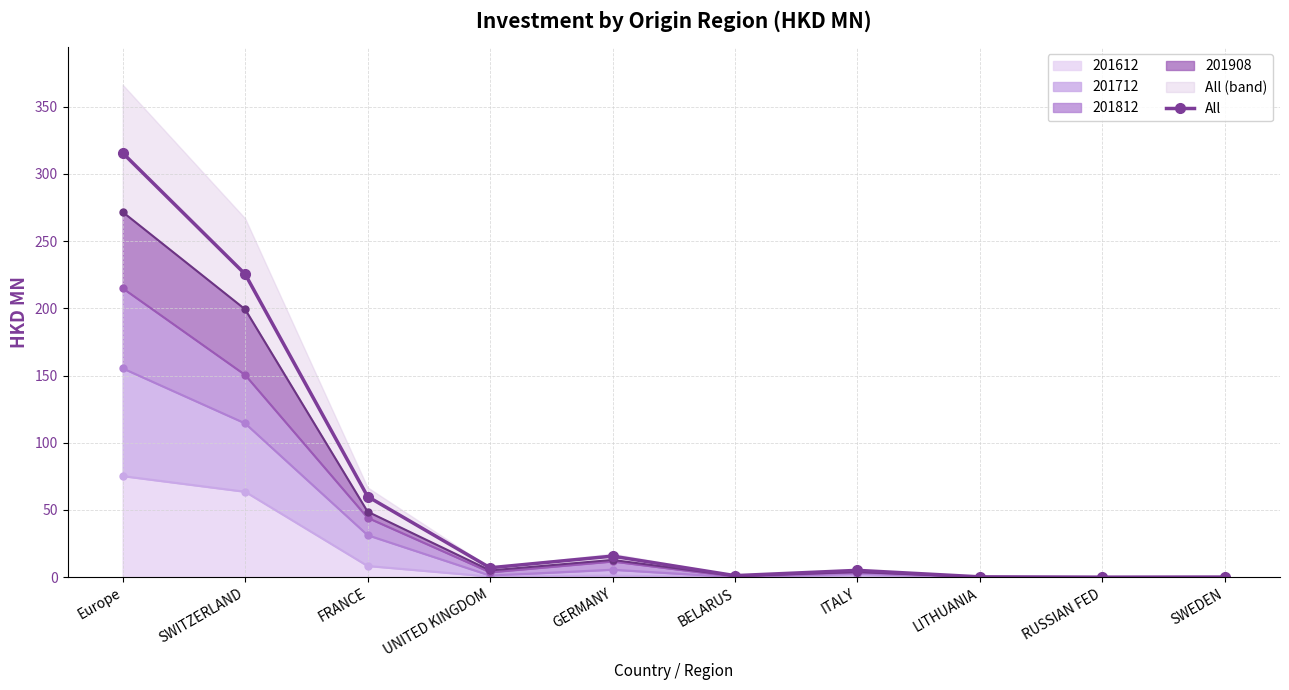

What is the maximum value shown in the chart?

315.5